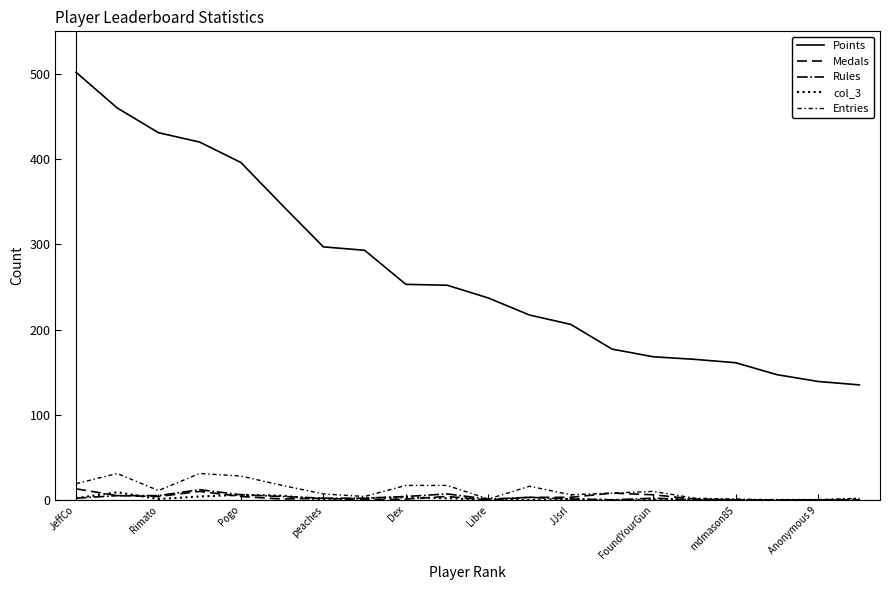

Does the chart have visible grid lines?

No